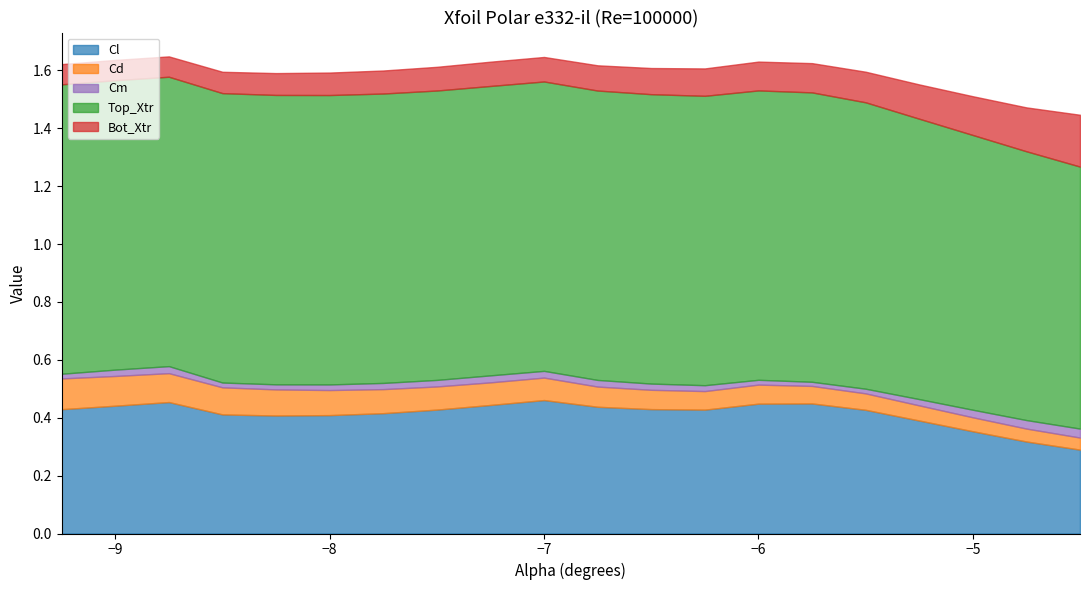

Which series has the largest range (max minus min)?

Cl